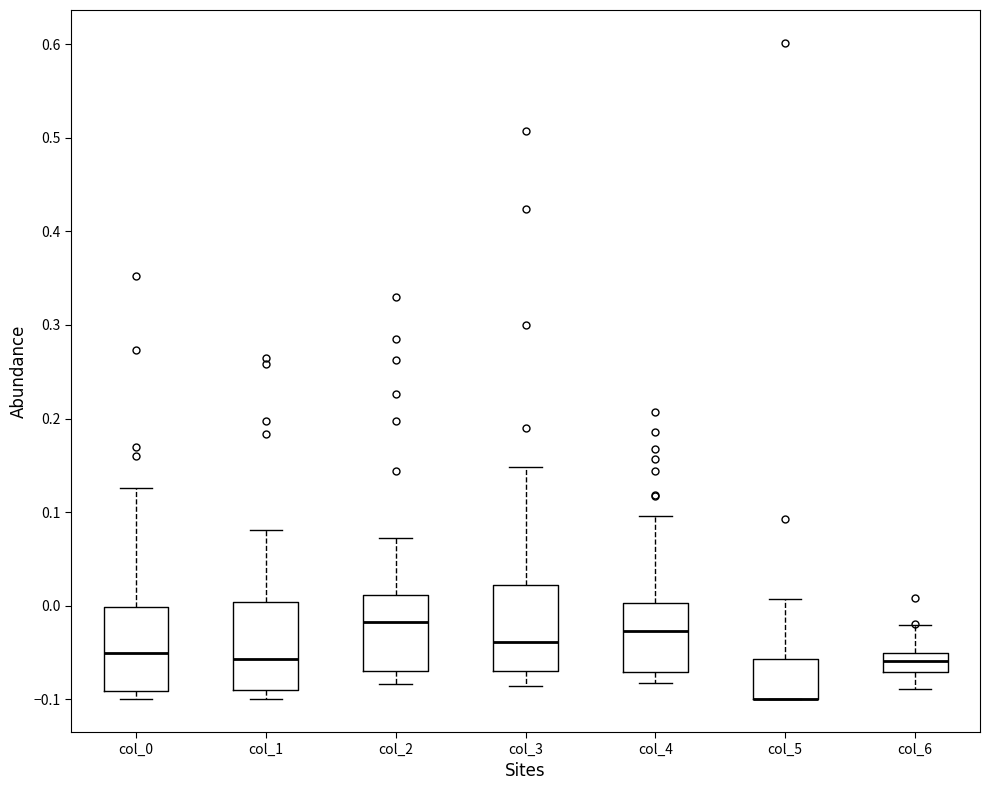

Reading left to right, read every box against the y-axis: the position of its median line, the range the box covers, and the ends of its whiskers. The values are not printed on the chart, so give them approximately, as read against the axis.

col_0: median -0.05, box -0.09 to 0.00, whiskers -0.10 to 0.13
col_1: median -0.06, box -0.09 to 0.00, whiskers -0.10 to 0.08
col_2: median -0.02, box -0.07 to 0.01, whiskers -0.08 to 0.07
col_3: median -0.04, box -0.07 to 0.02, whiskers -0.09 to 0.15
col_4: median -0.03, box -0.07 to 0.00, whiskers -0.08 to 0.10
col_5: median -0.10 (drawn on the box's lower edge), box -0.10 to -0.06, whiskers -0.10 to 0.01
col_6: median -0.06, box -0.07 to -0.05, whiskers -0.09 to -0.02